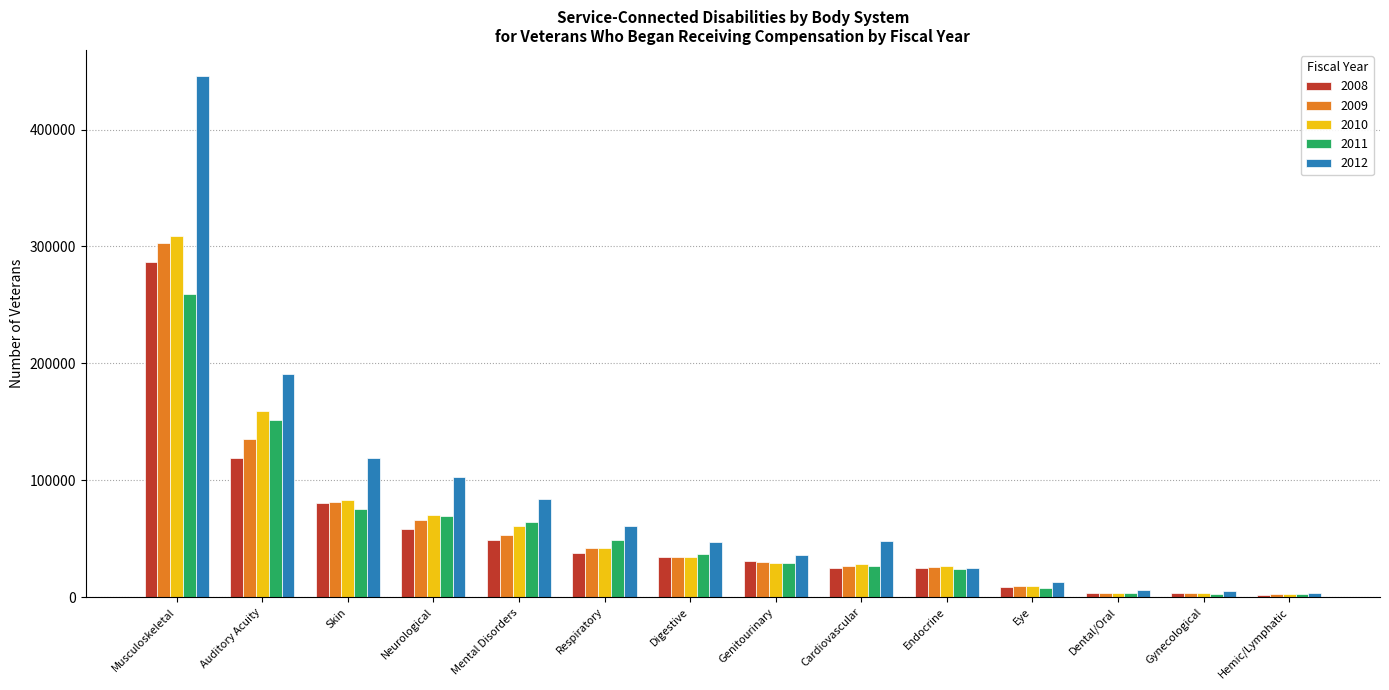

Is it true that 2011 equals 64495 at Mental Disorders?

True